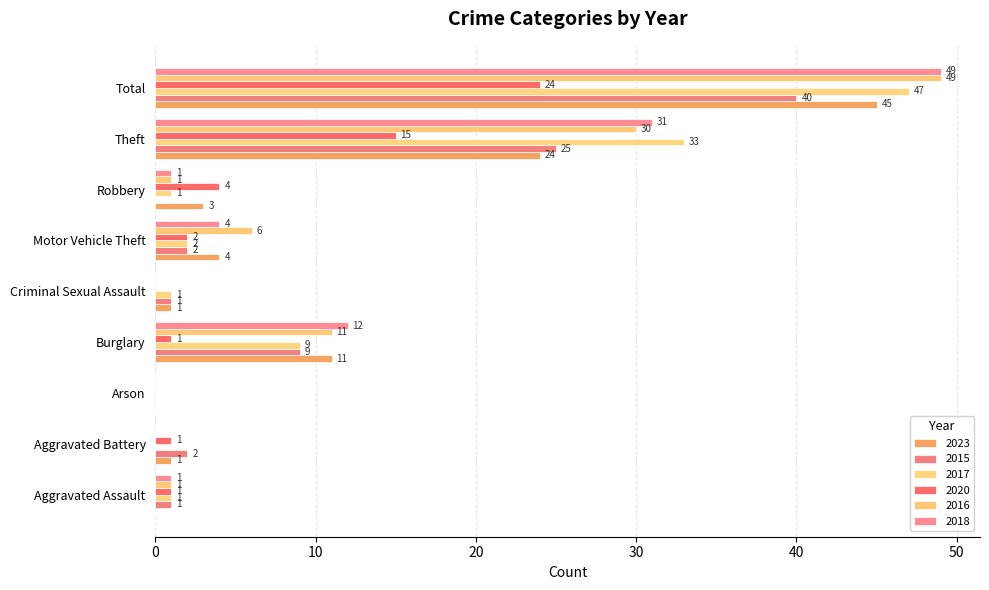

Count the number of data series in this chart.

6